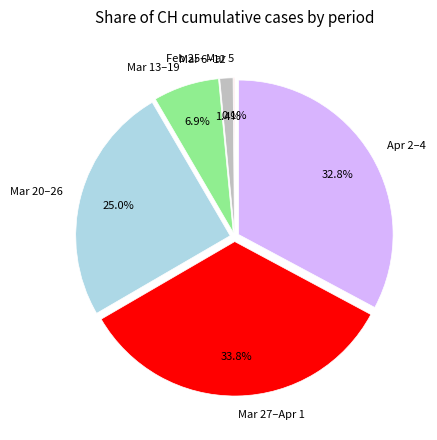

Which has a higher value, Mar 20–26 or Mar 6–12?

Mar 20–26